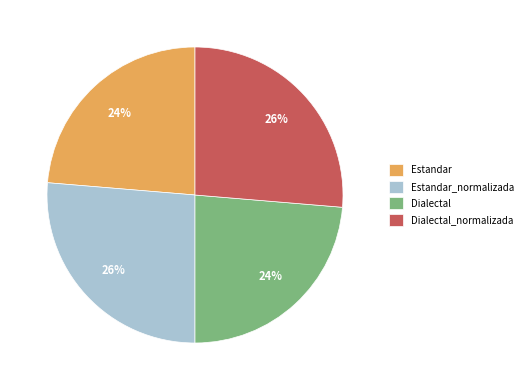

What percentage is the Estandar slice, to the nearest percent?

24%